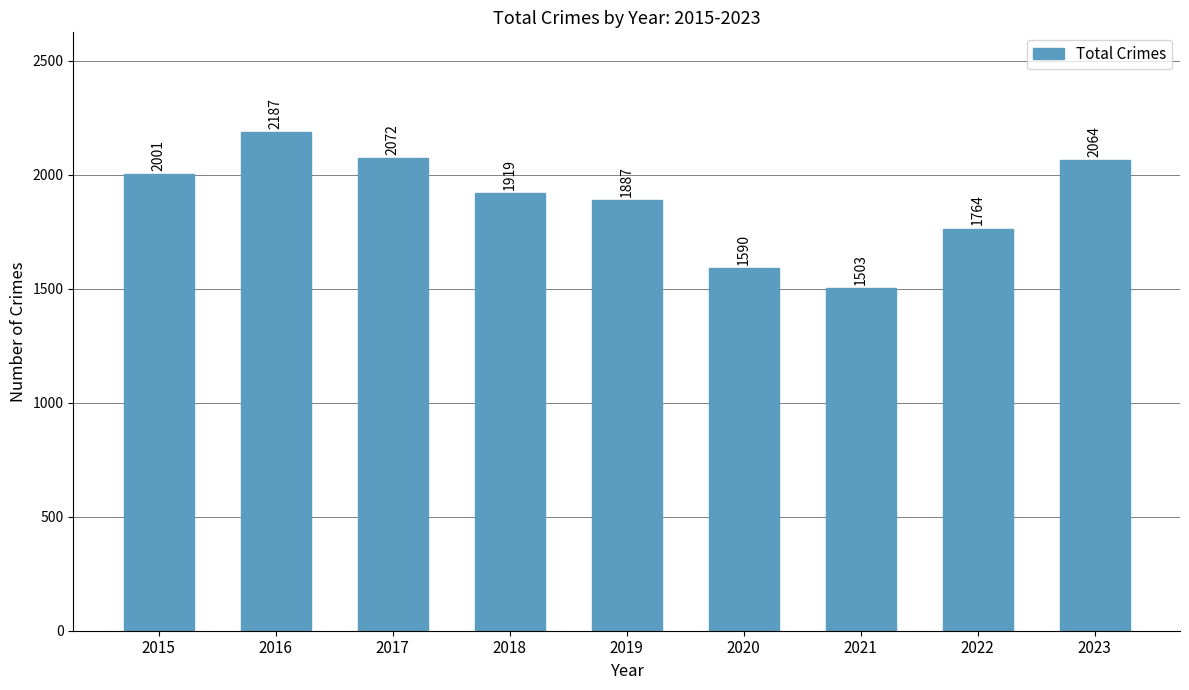

Which label corresponds to the smallest value in the chart?

2021